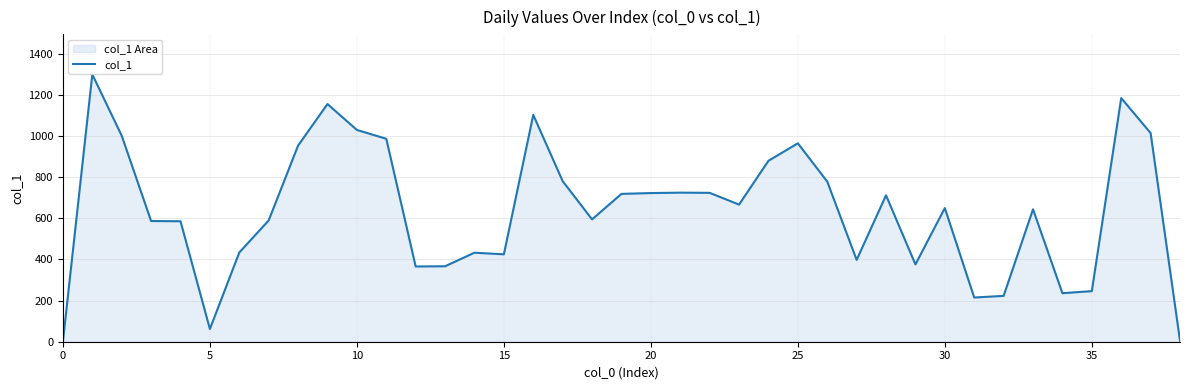

What is the maximum value shown in the chart?

1300